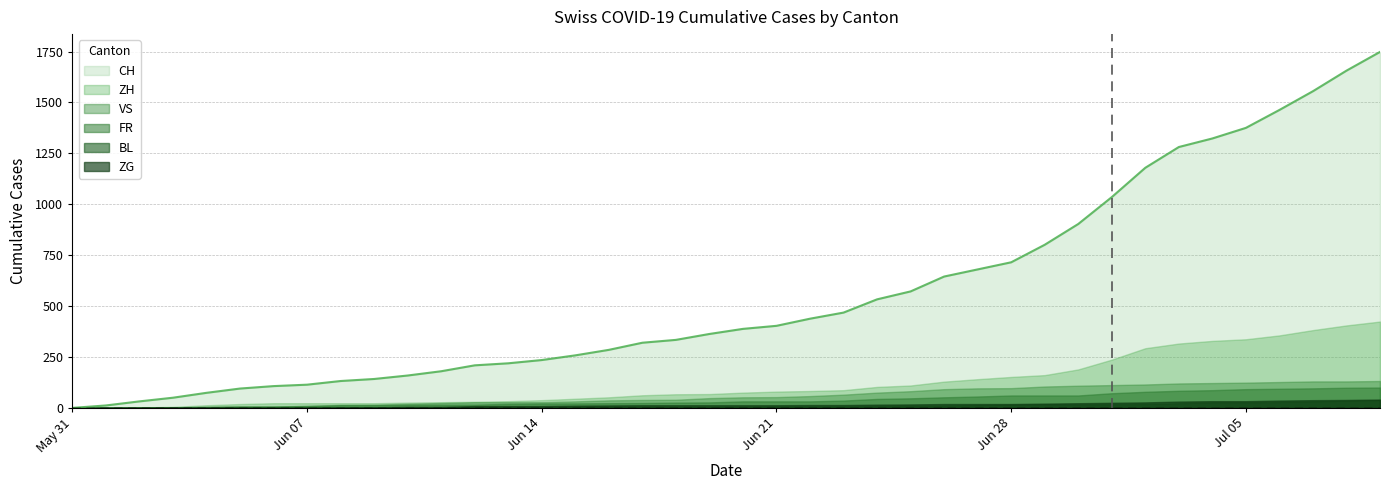

The BL series shows 2 at 2020-06-04. True or false?

True